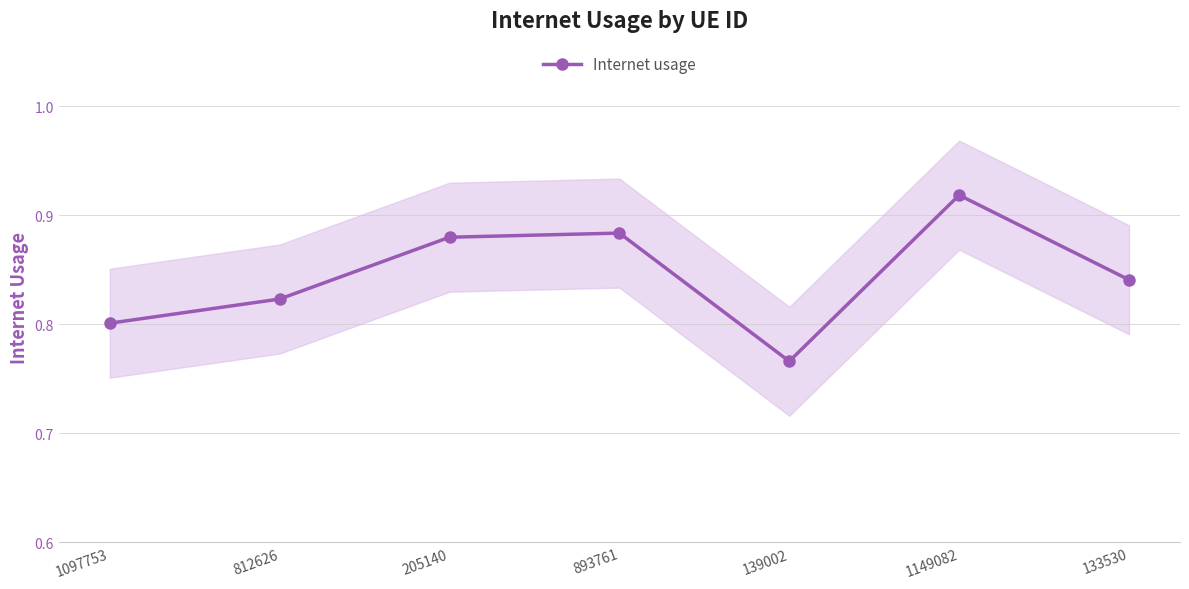

List the labels in order of value, largest first.

1149082, 893761, 205140, 133530, 812626, 1097753, 139002